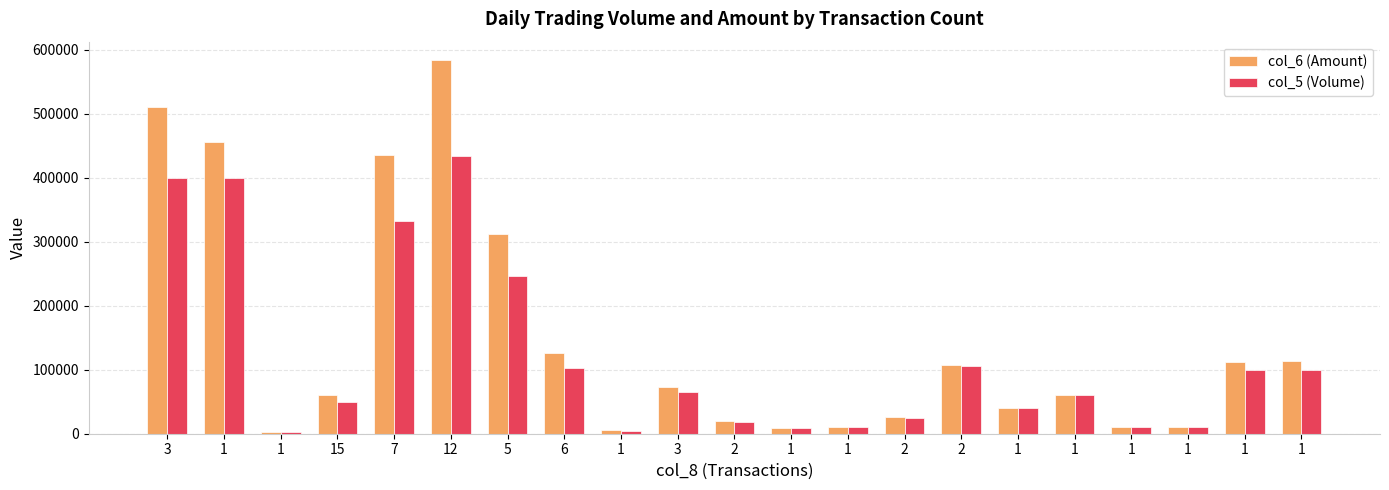

How many distinct data groups are displayed?

2